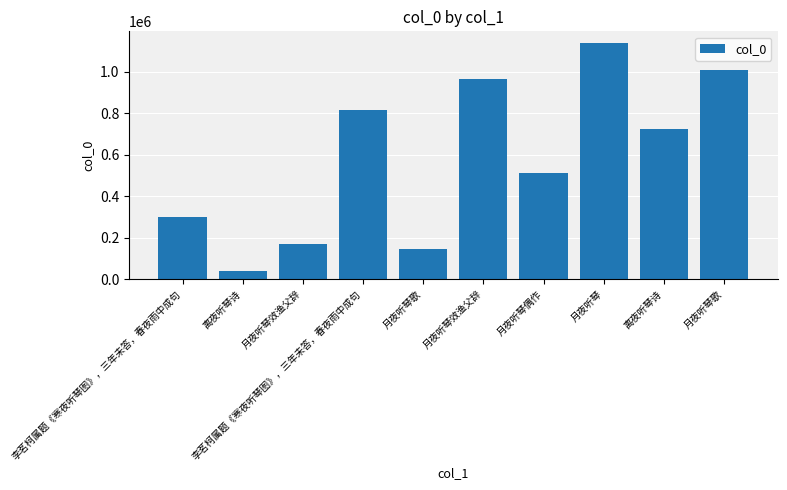

How many data points does each series have?

10